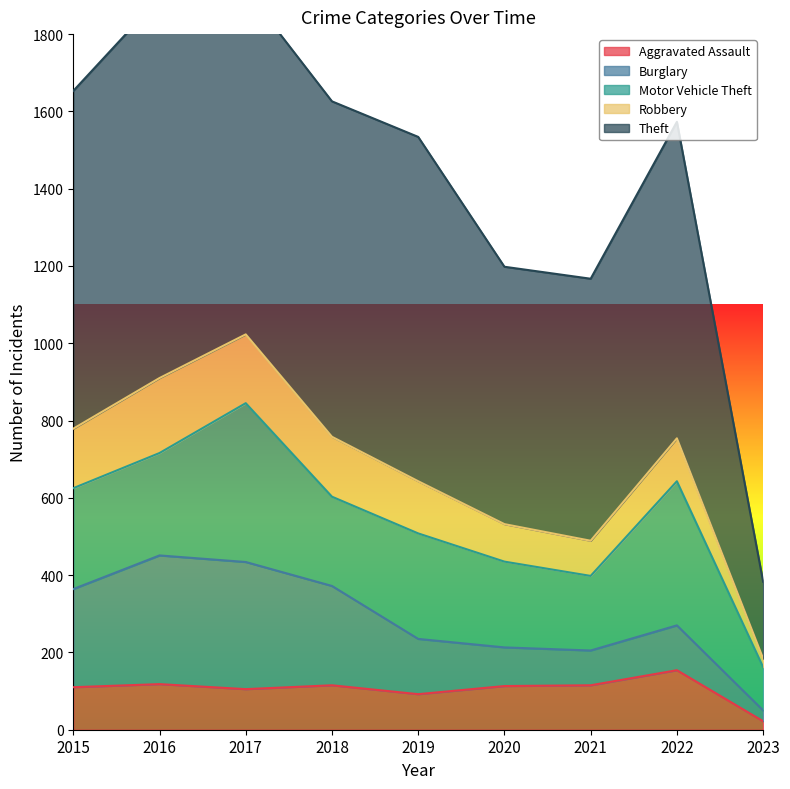

The Aggravated Assault series shows 110 at 2015. True or false?

True